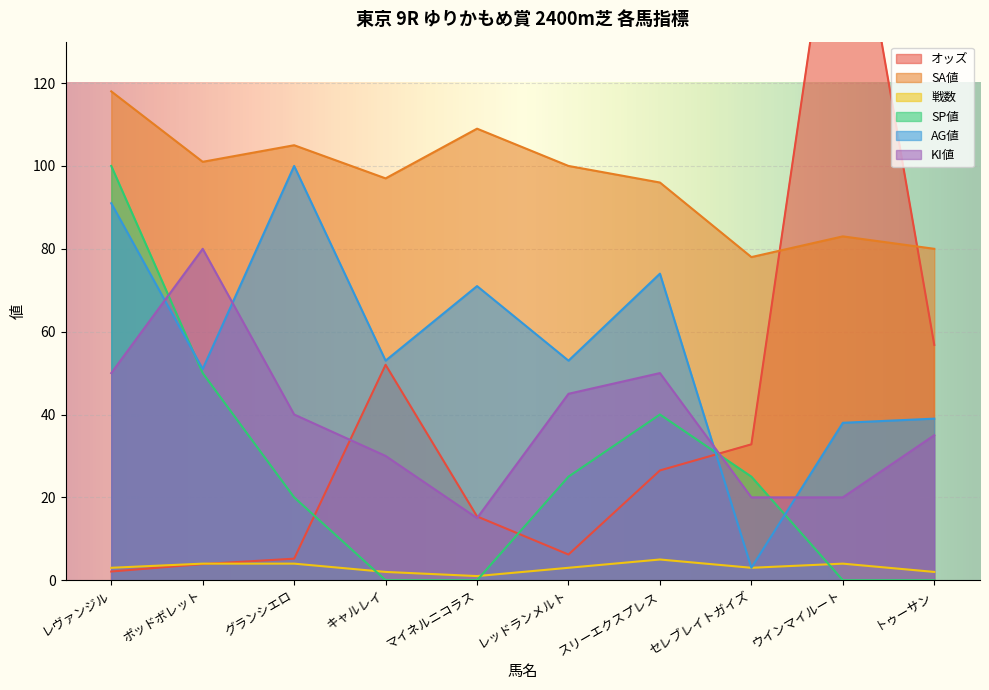

Reading left to right, what are all the values shown in this chart?

オッズ: レヴァンジル=2.1	ポッドボレット=3.9	グランシエロ=5.2	キャルレイ=52.0	マイネルニコラス=15.4	レッドランメルト=6.2	スリーエクスプレス=26.5	セレブレイトガイズ=32.8	ウインマイルート=183.8	トゥーサン=56.8
SA値: レヴァンジル=118.0	ポッドボレット=101.0	グランシエロ=105.0	キャルレイ=97.0	マイネルニコラス=109.0	レッドランメルト=100.0	スリーエクスプレス=96.0	セレブレイトガイズ=78.0	ウインマイルート=83.0	トゥーサン=80.0
戦数: レヴァンジル=3.0	ポッドボレット=4.0	グランシエロ=4.0	キャルレイ=2.0	マイネルニコラス=1.0	レッドランメルト=3.0	スリーエクスプレス=5.0	セレブレイトガイズ=3.0	ウインマイルート=4.0	トゥーサン=2.0
SP値: レヴァンジル=100.0	ポッドボレット=50.0	グランシエロ=20.0	キャルレイ=0.0	マイネルニコラス=0.0	レッドランメルト=25.0	スリーエクスプレス=40.0	セレブレイトガイズ=25.0	ウインマイルート=0.0	トゥーサン=0.0
AG値: レヴァンジル=91.0	ポッドボレット=51.0	グランシエロ=100.0	キャルレイ=53.0	マイネルニコラス=71.0	レッドランメルト=53.0	スリーエクスプレス=74.0	セレブレイトガイズ=3.0	ウインマイルート=38.0	トゥーサン=39.0
KI値: レヴァンジル=50.0	ポッドボレット=80.0	グランシエロ=40.0	キャルレイ=30.0	マイネルニコラス=15.0	レッドランメルト=45.0	スリーエクスプレス=50.0	セレブレイトガイズ=20.0	ウインマイルート=20.0	トゥーサン=35.0